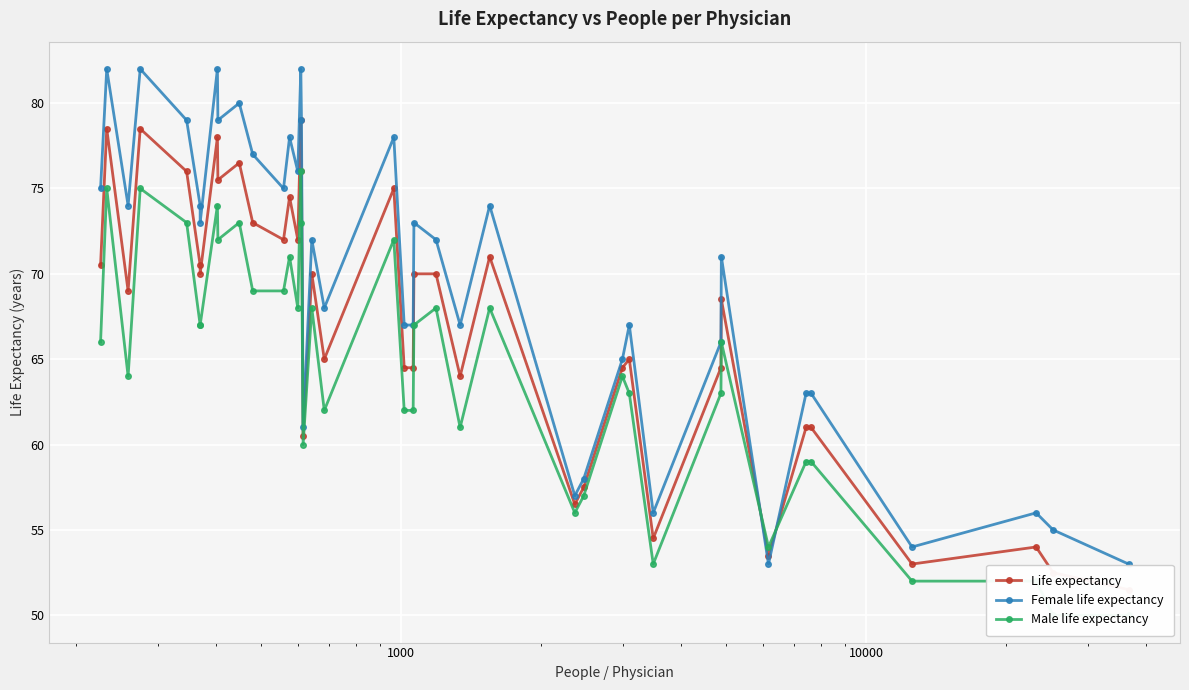

After their last crossing, which series has the higher values: Male life expectancy or Life expectancy?

Life expectancy